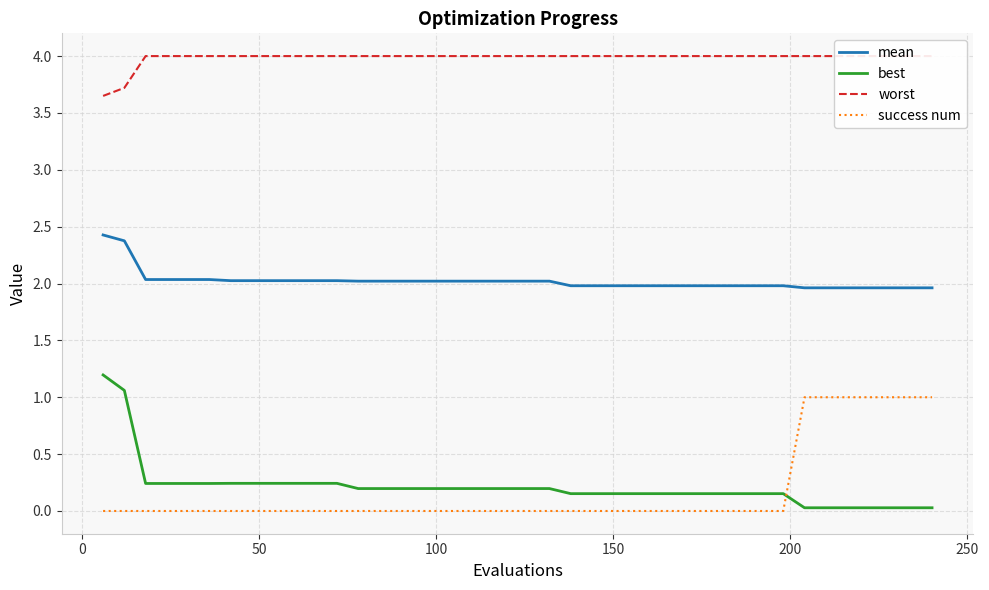

After their last crossing, which series has the higher values: best or success num?

success num